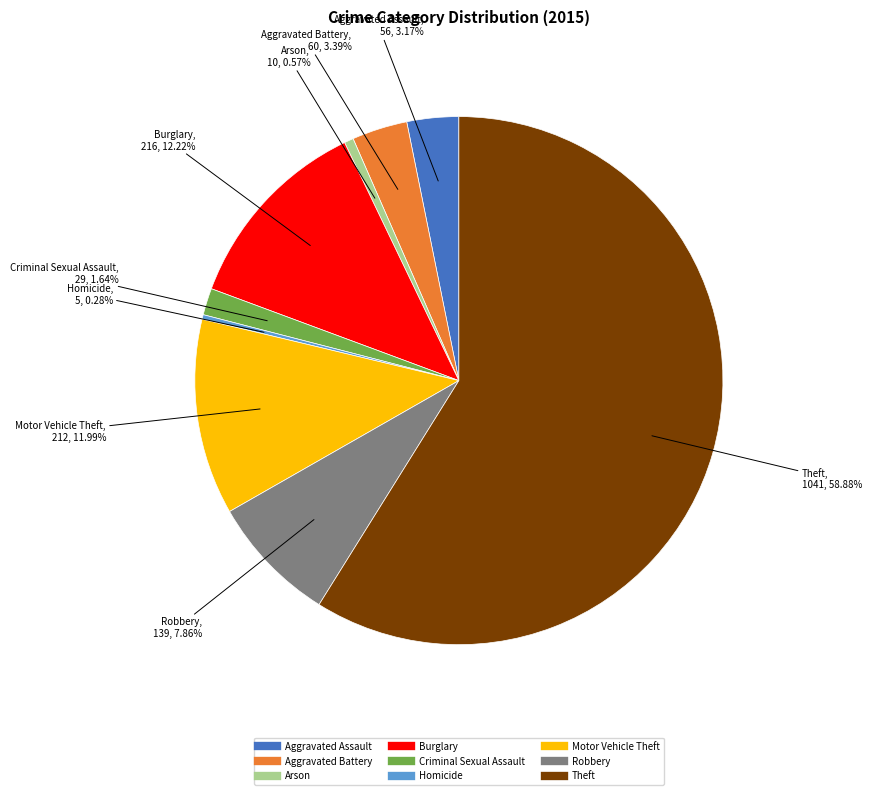

Which category has the biggest portion of the pie?

Theft